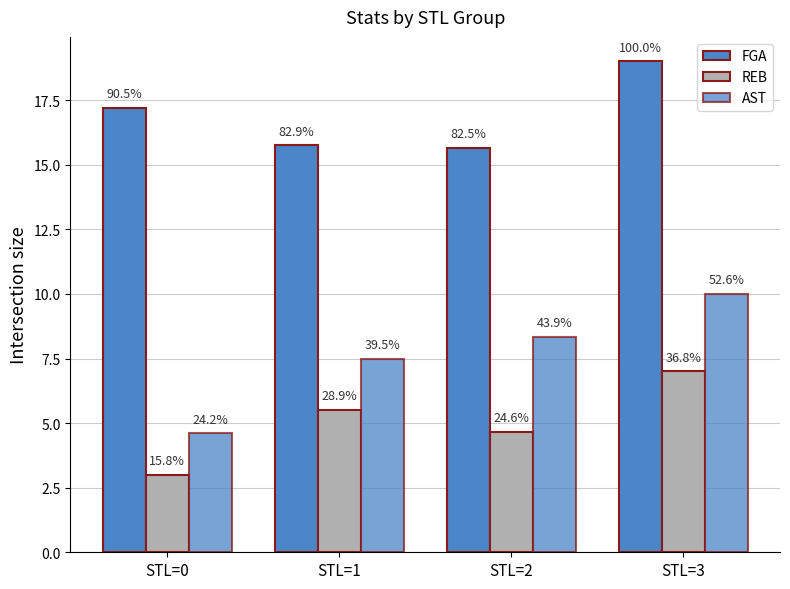

Which series has the largest total across all categories?

FGA